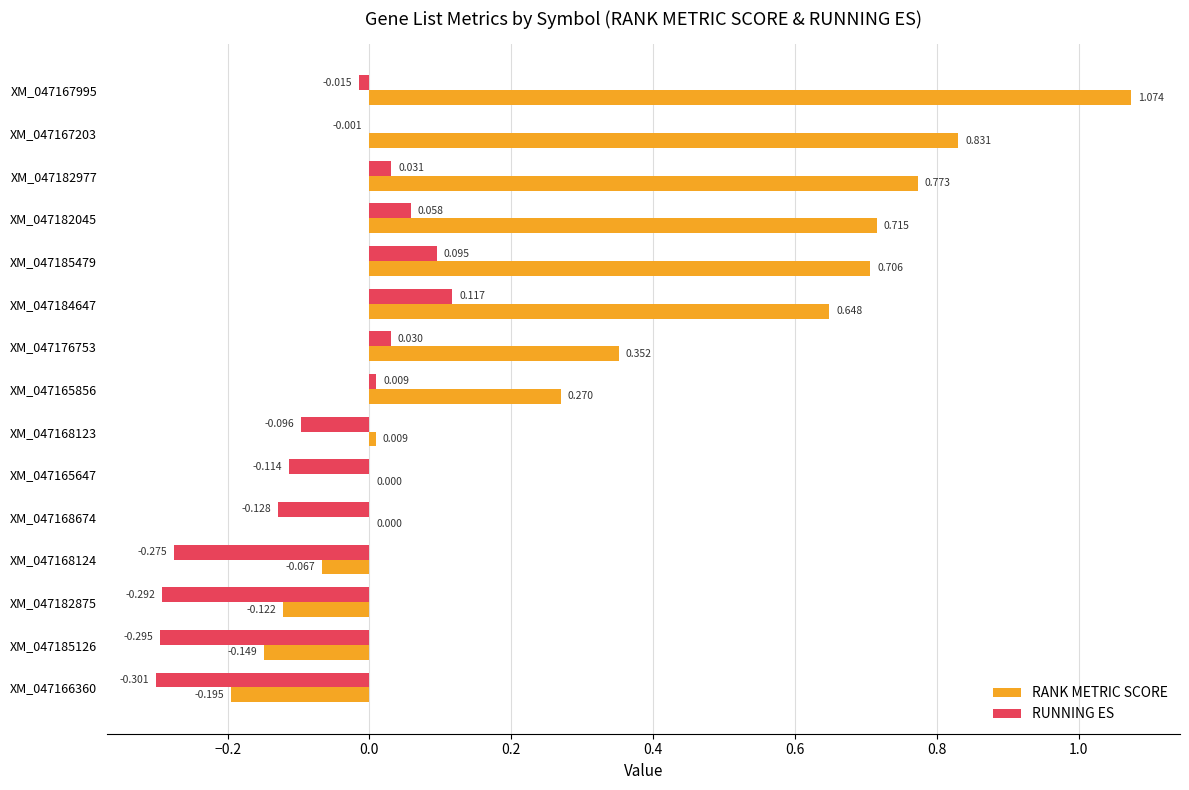

Which series has the largest total across all categories?

RANK METRIC SCORE